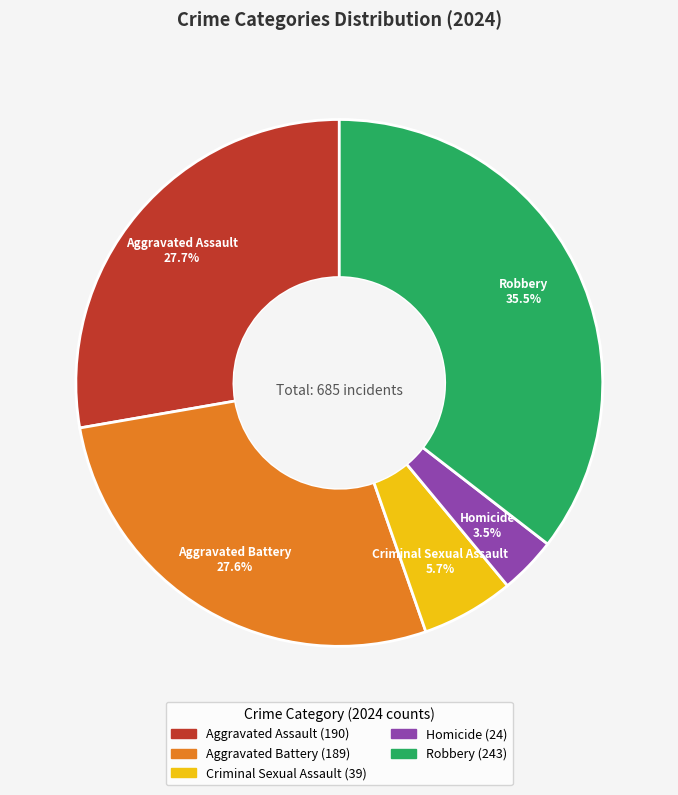

Is there any slice that represents more than half of the pie?

No